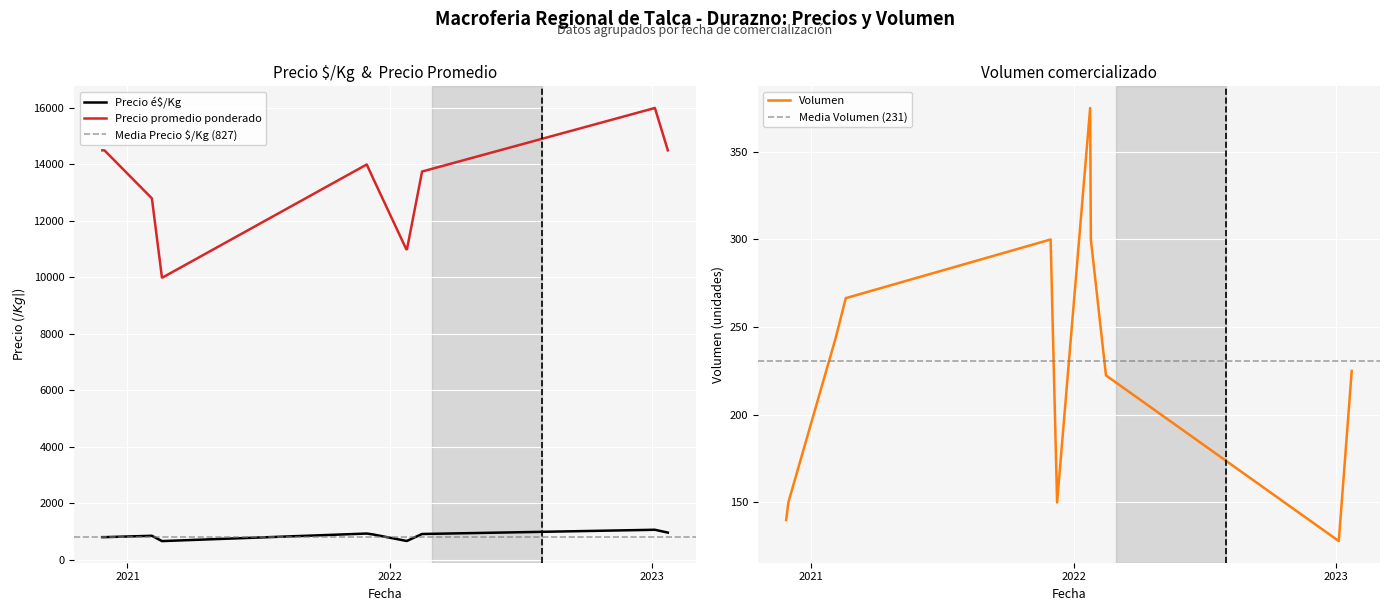

Which category has the highest value in the Volumen series?

2022-01-24